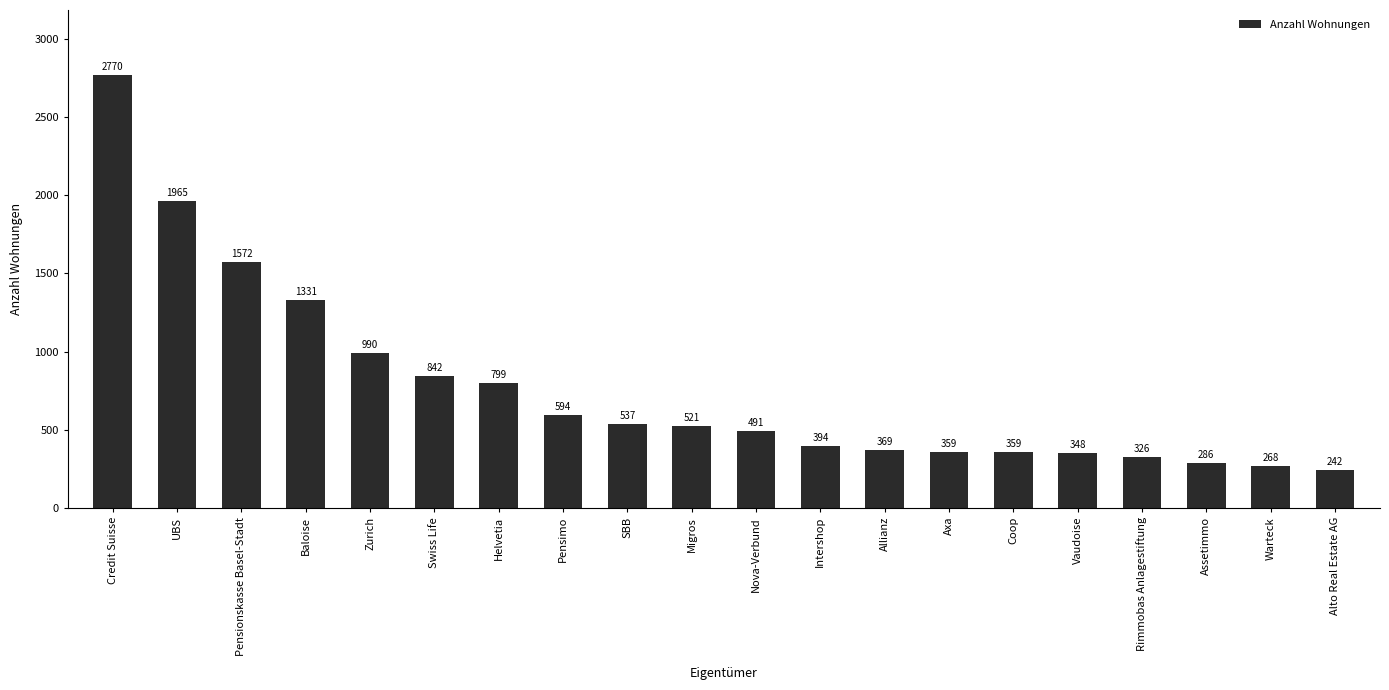

What is the label of the 20th bar from the right?

Credit Suisse